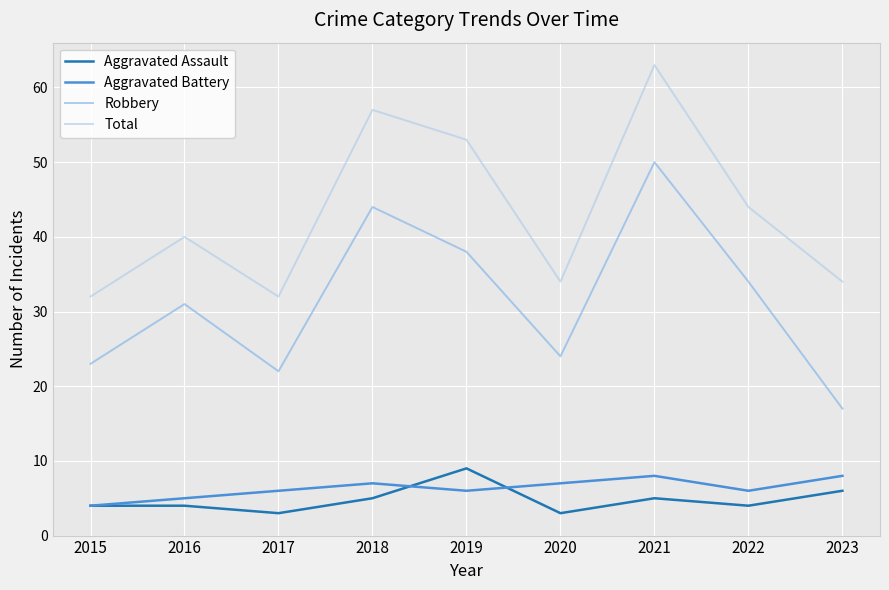

What is the minimum value for Aggravated Assault?

3